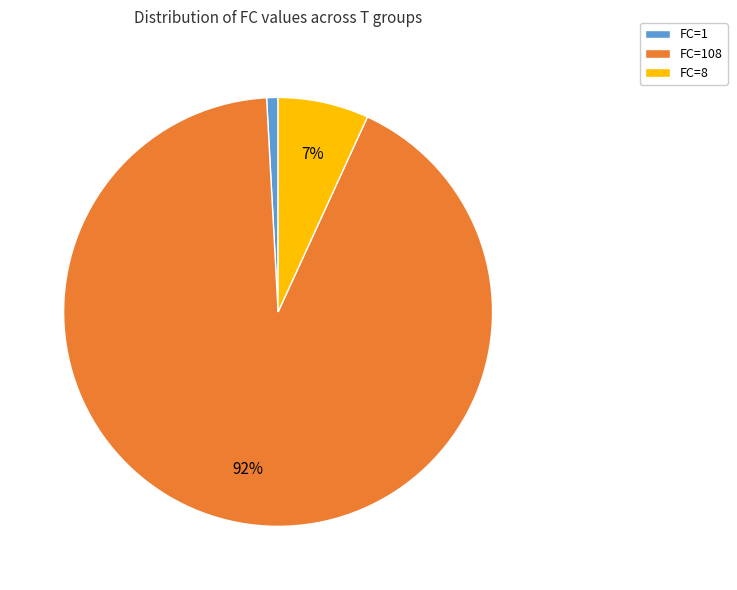

Does any single category account for the majority?

Yes